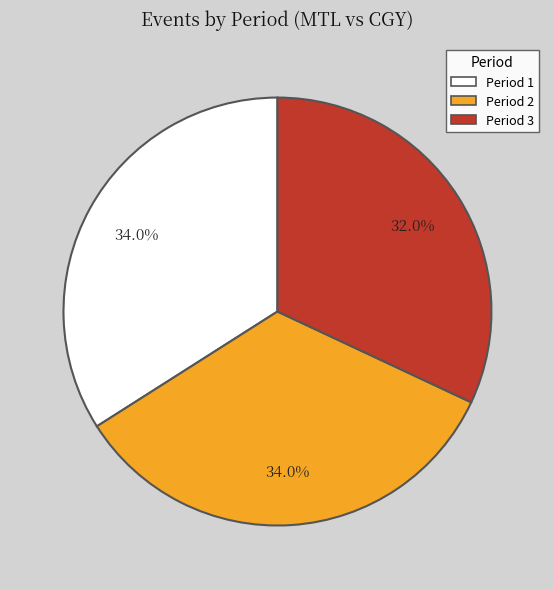

Combined, do Period 2 and Period 1 account for over 50%?

Yes